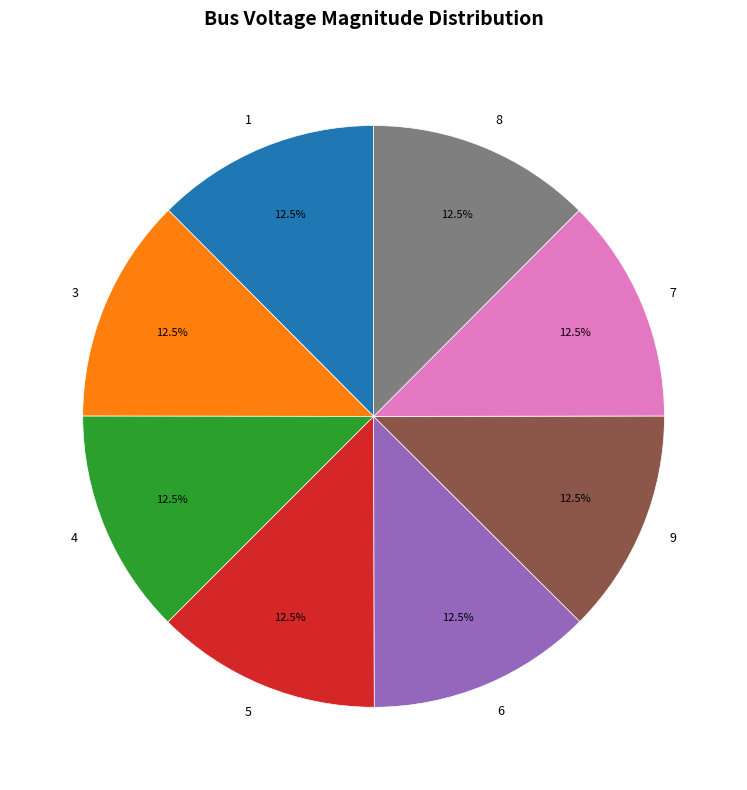

Combined, what portion of the pie is 3 and 6?

25.0%